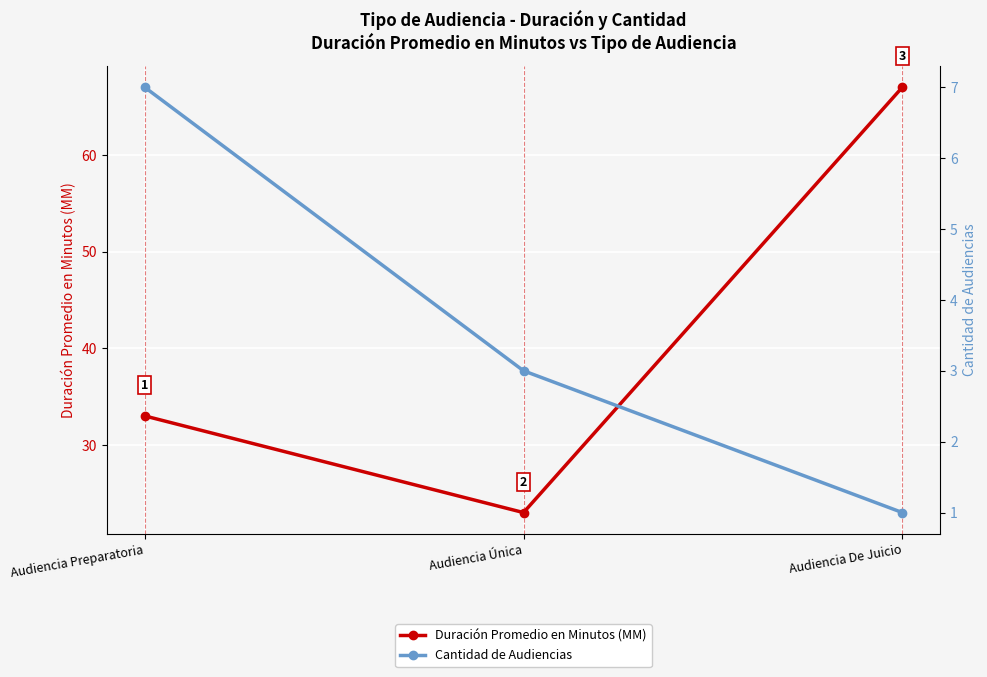

Count the number of data series in this chart.

2